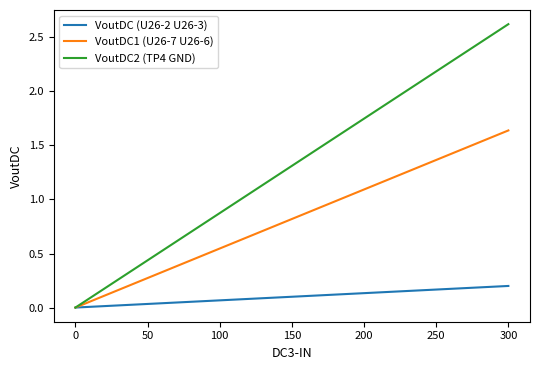

Which series has the largest total across all categories?

VoutDC2 (TP4 GND)